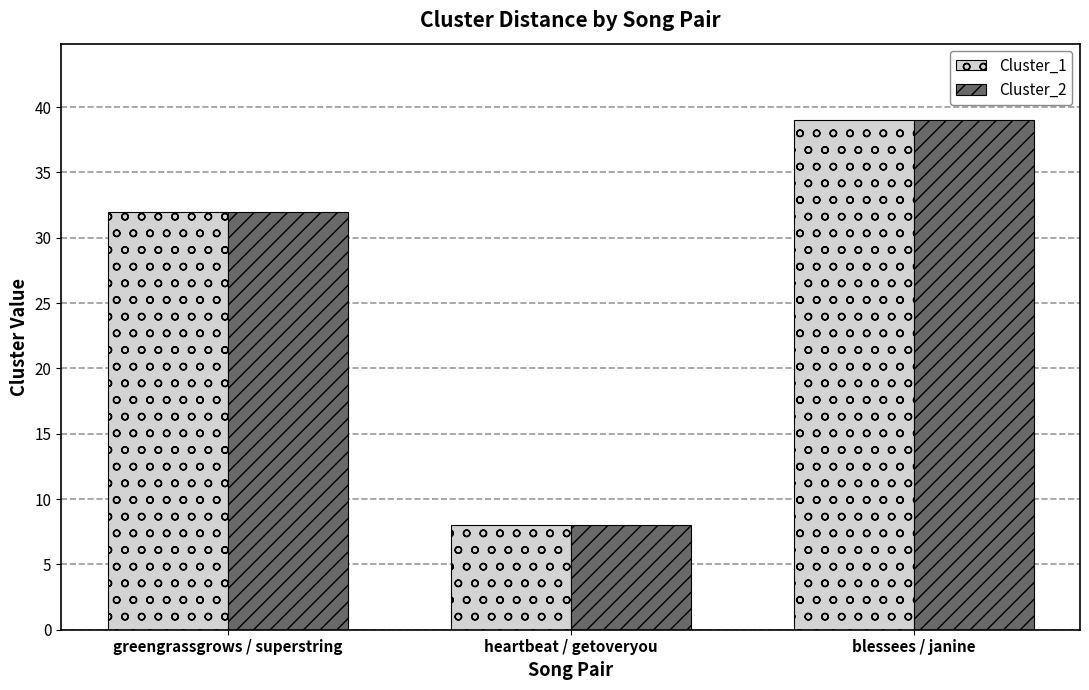

At which label is Cluster_2 closest to 23?

greengrassgrows / superstring